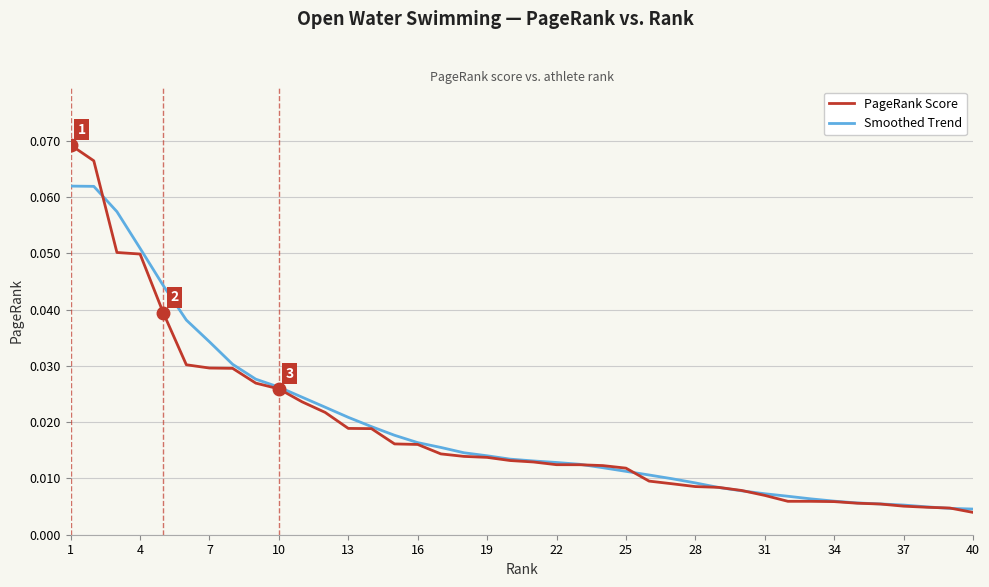

List the series in order of their peak value, lowest first.

Smoothed Trend, PageRank Score